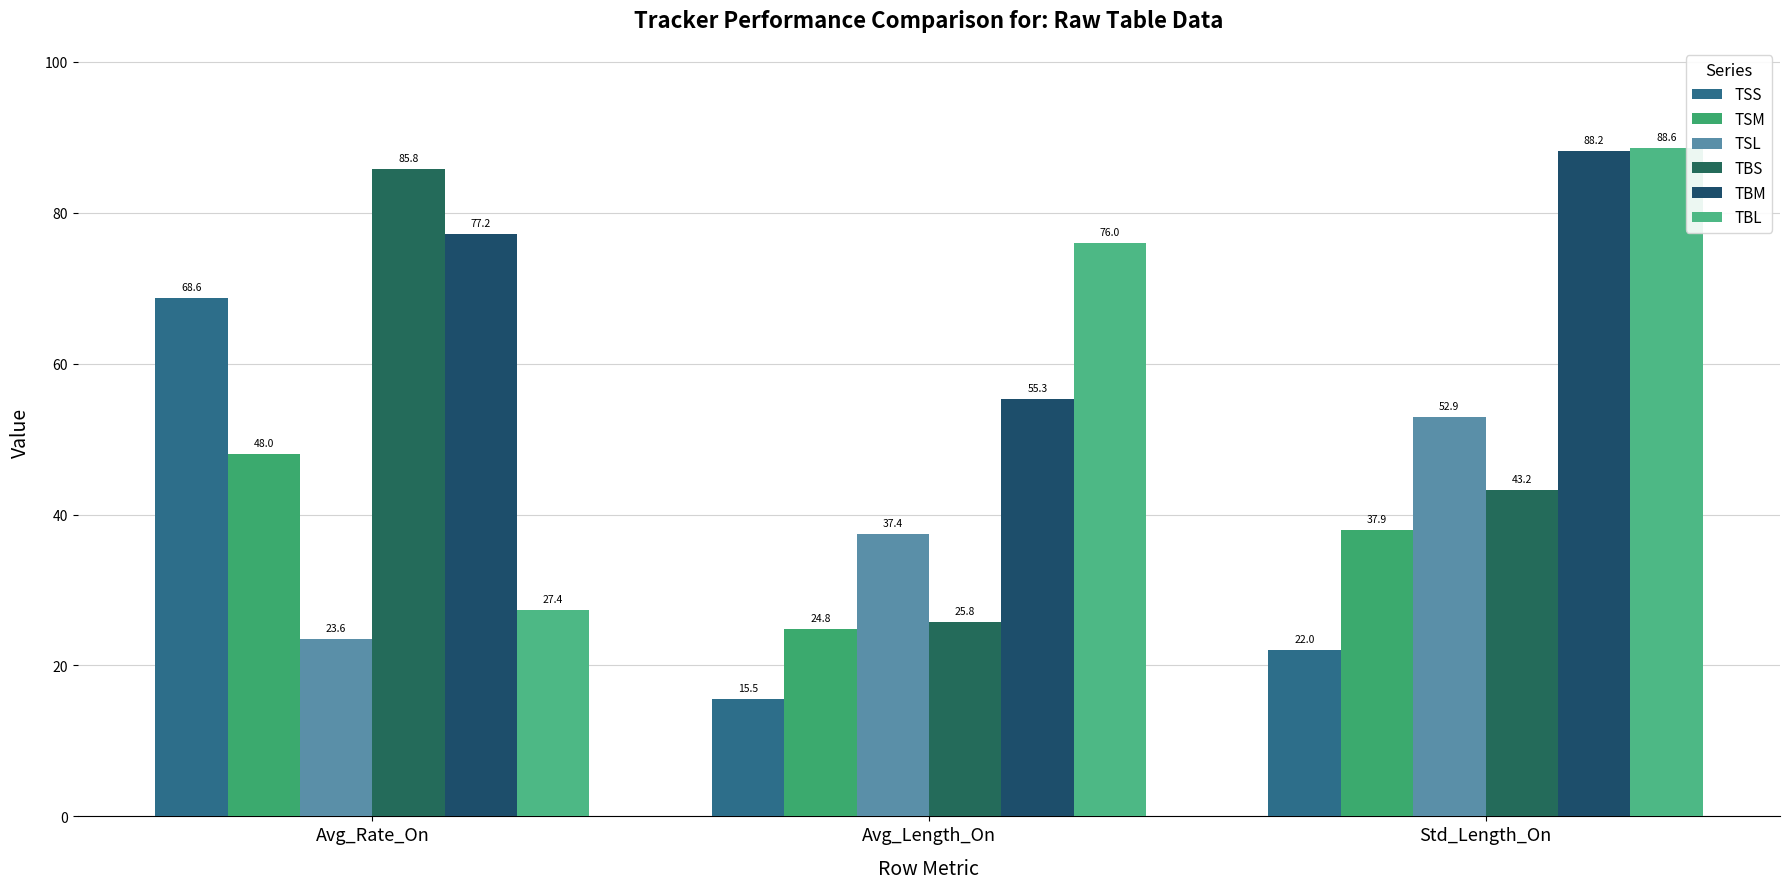

What is the difference between the maximum and second lowest values in the TSL series?

15.5